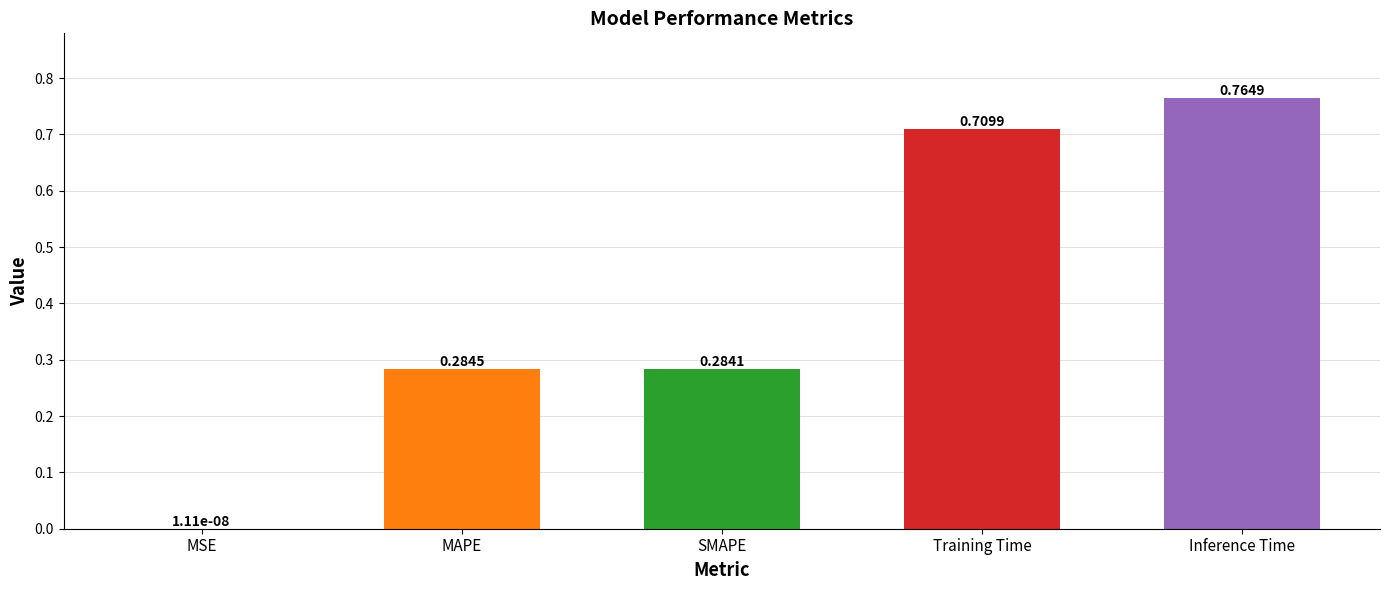

Is it true that the value at SMAPE is 0.5?

False